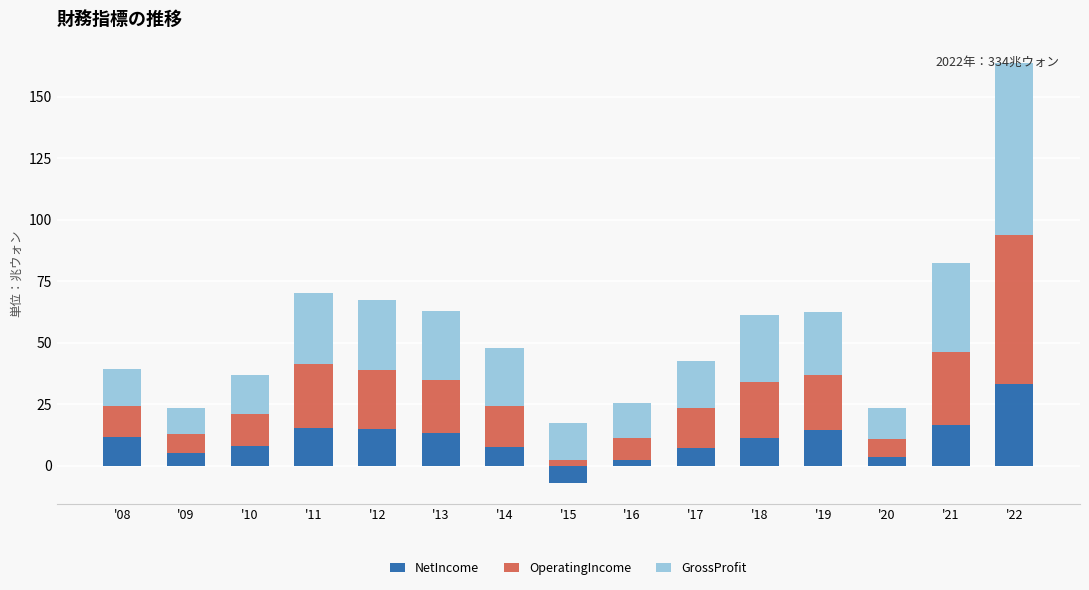

Between '20 and '09, which is larger?

'09